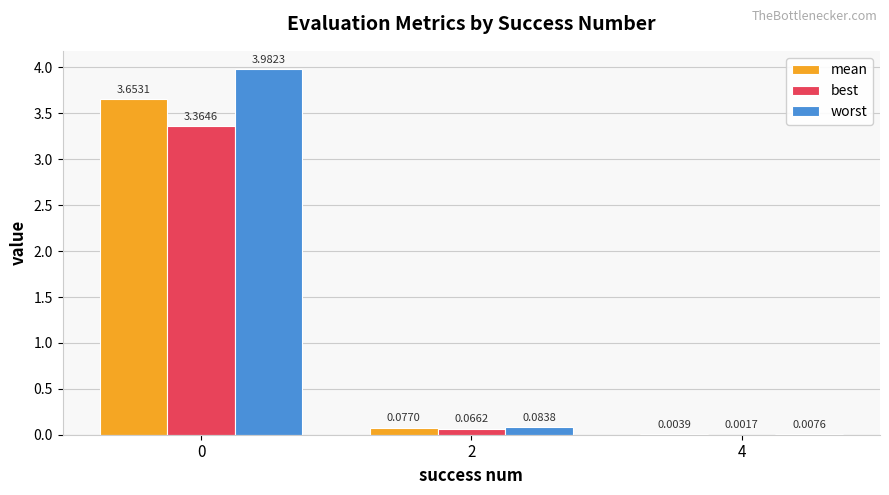

Which series changed the most between 0 and 2?

worst